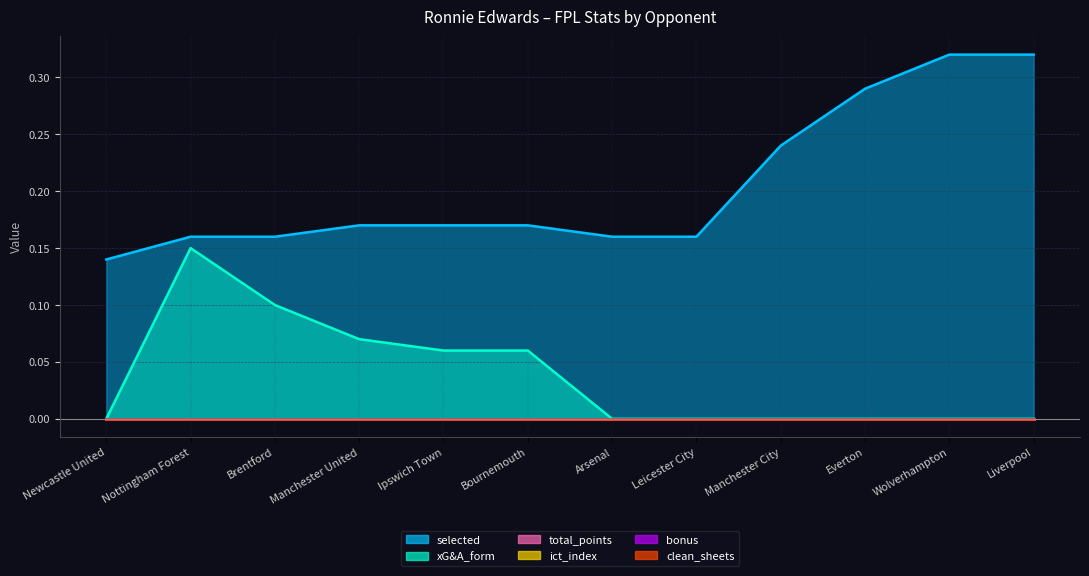

What is the difference between the highest and lowest values at Ipswich Town?

0.2